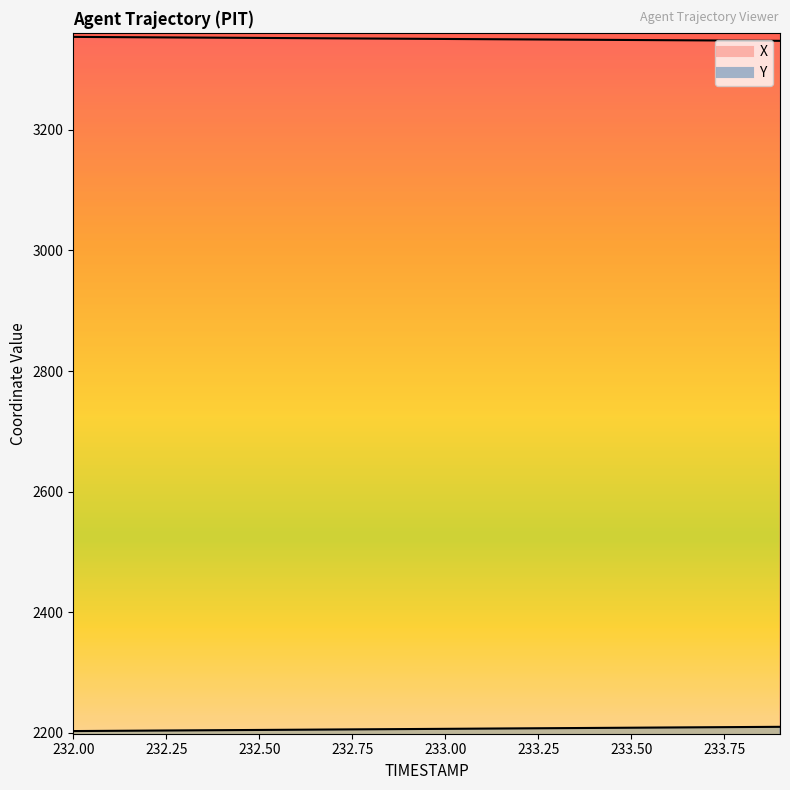

Between 232.0 and 232.9, which is larger?

232.0